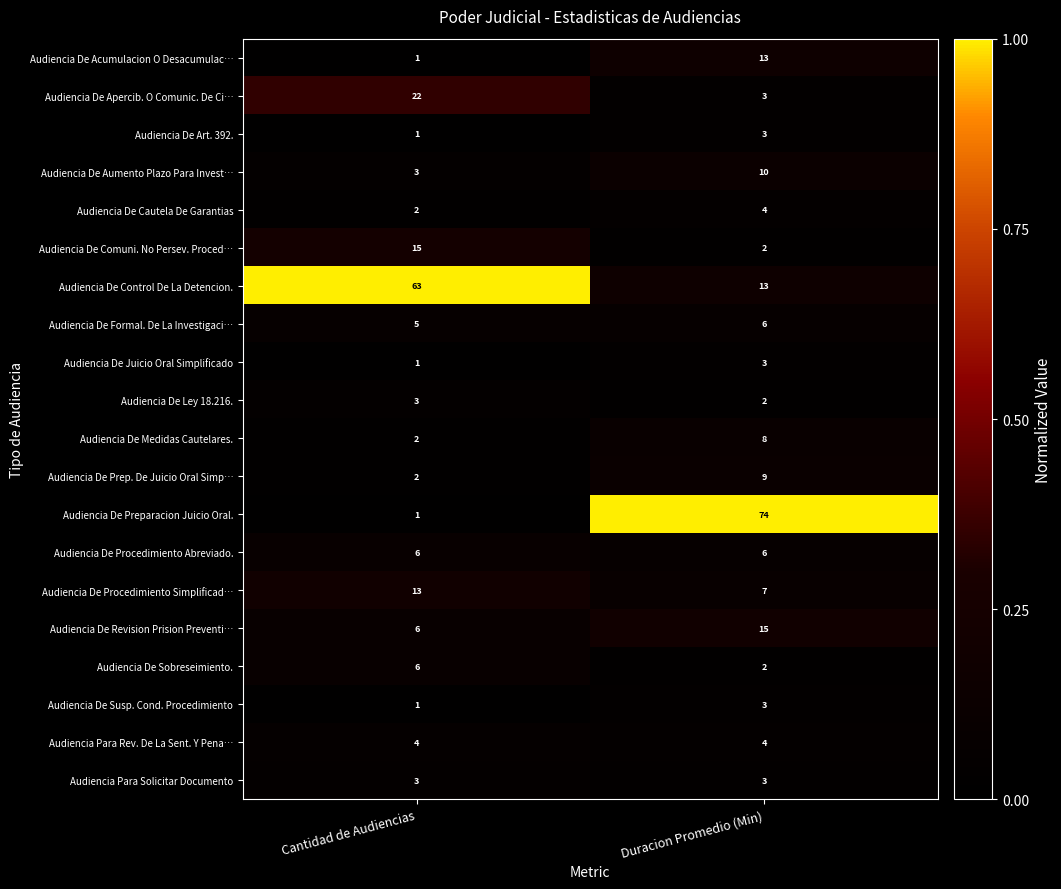

At which category does the chart reach its peak across all series?

Duracion Promedio (Min)